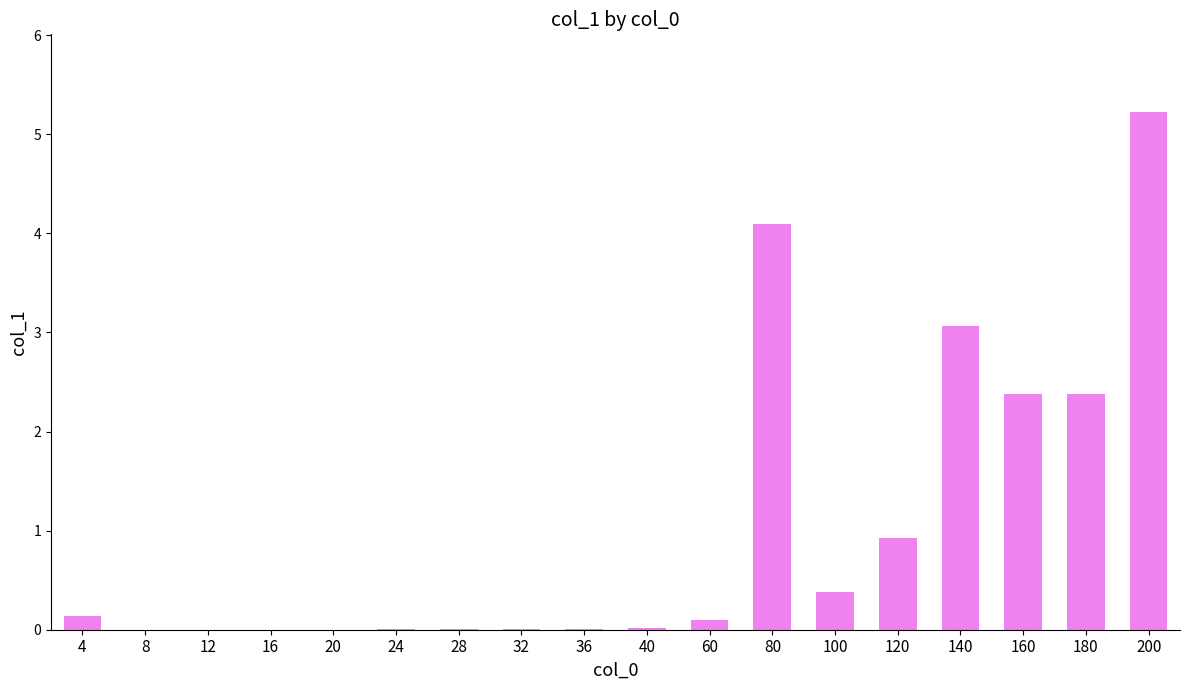

True or false: the data shows 0.0 at 24.

True